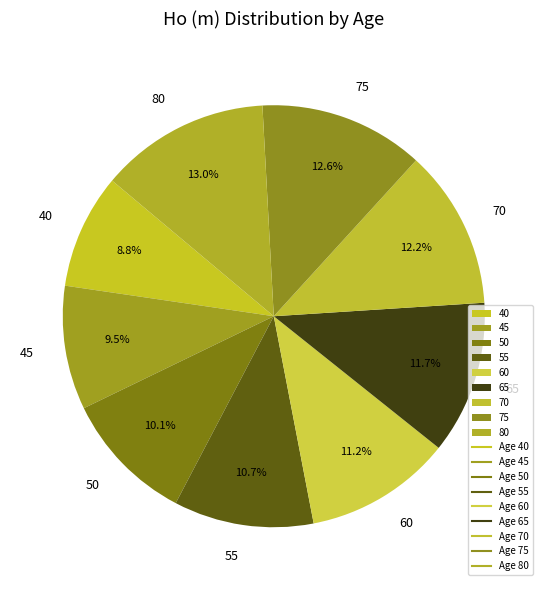

Between 65 and 80, which is larger?

80